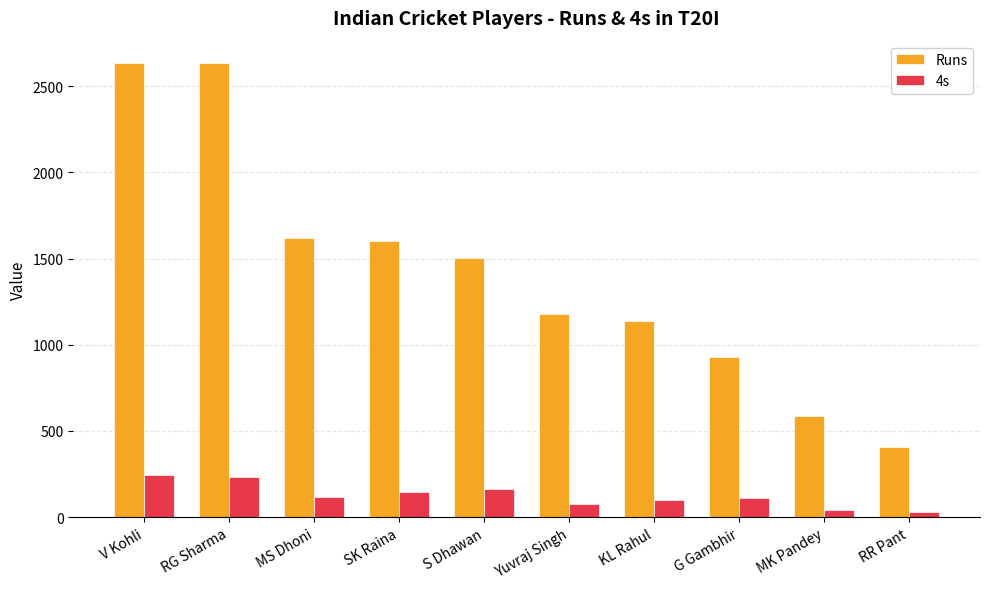

What value does the Runs series have at G Gambhir?

932